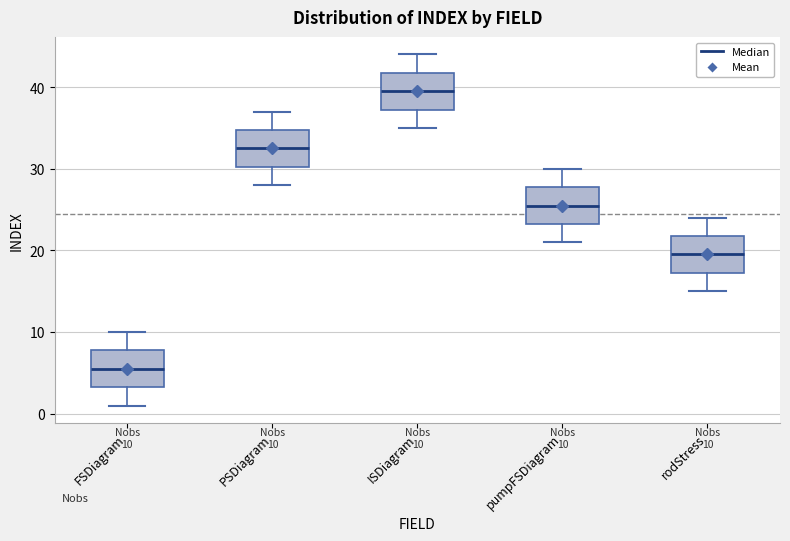

Which box's median line is the highest?

ISDiagram